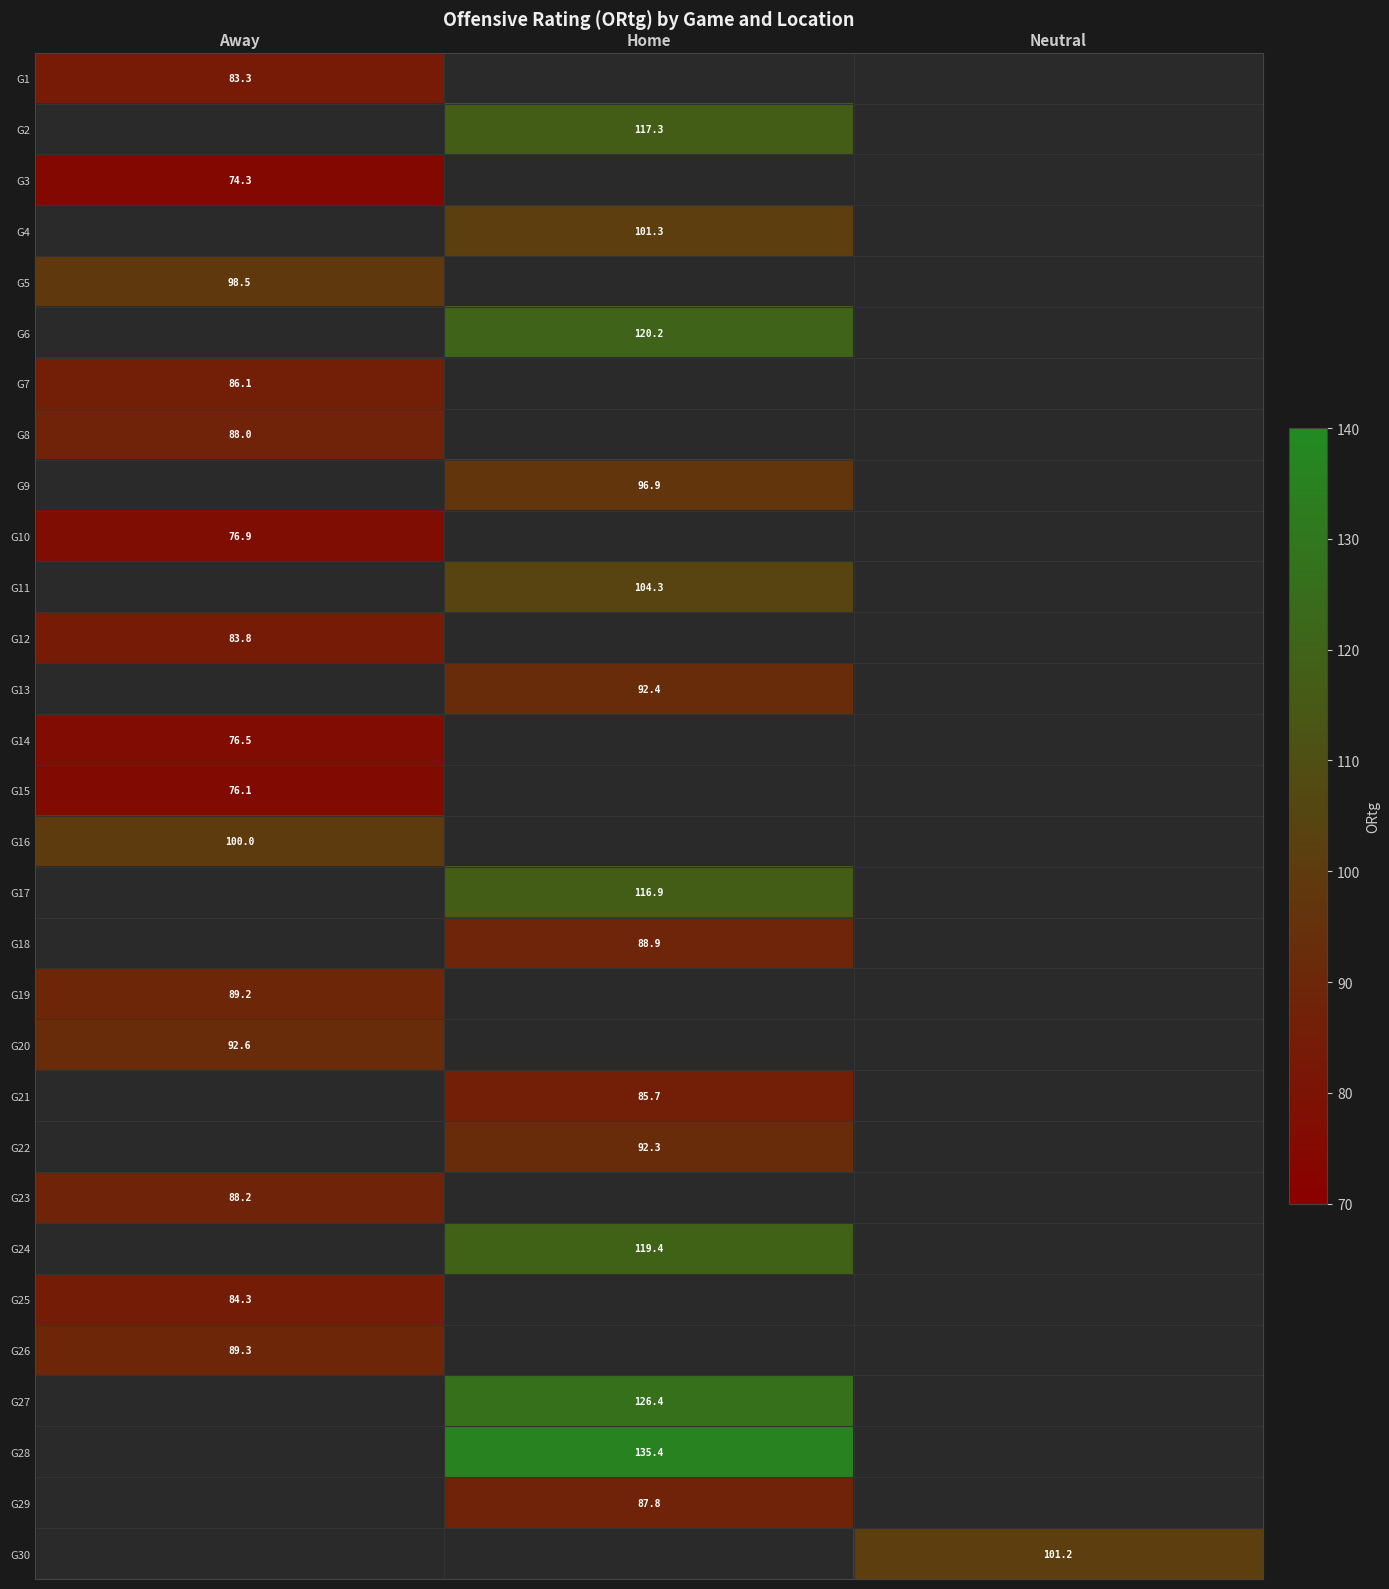

Is the value of G15 at Away greater than the value of G20 at Away?

No